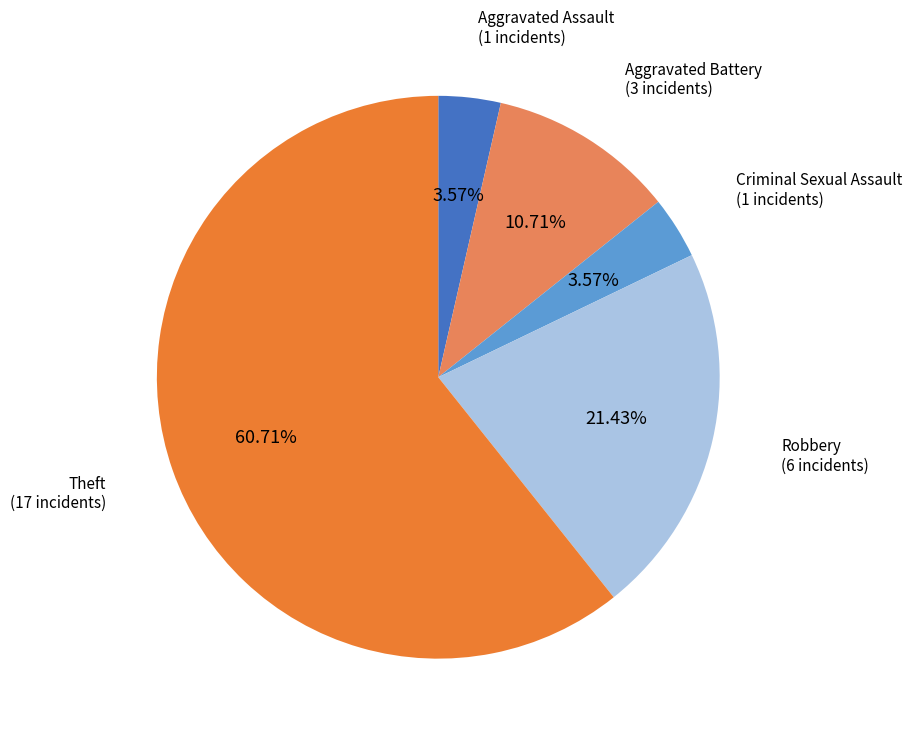

How many slices are in this pie chart?

5